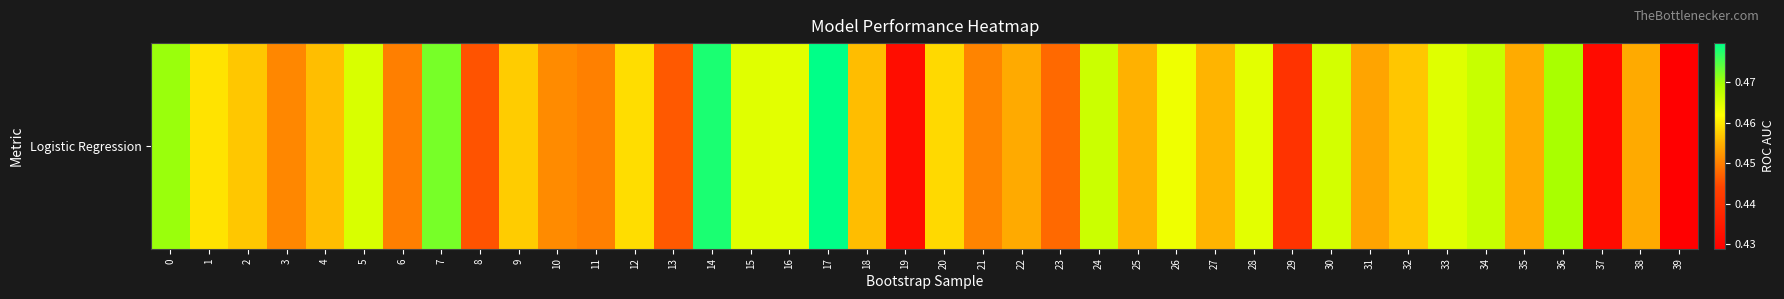

True or false: the data shows 0.5 at 2.

True